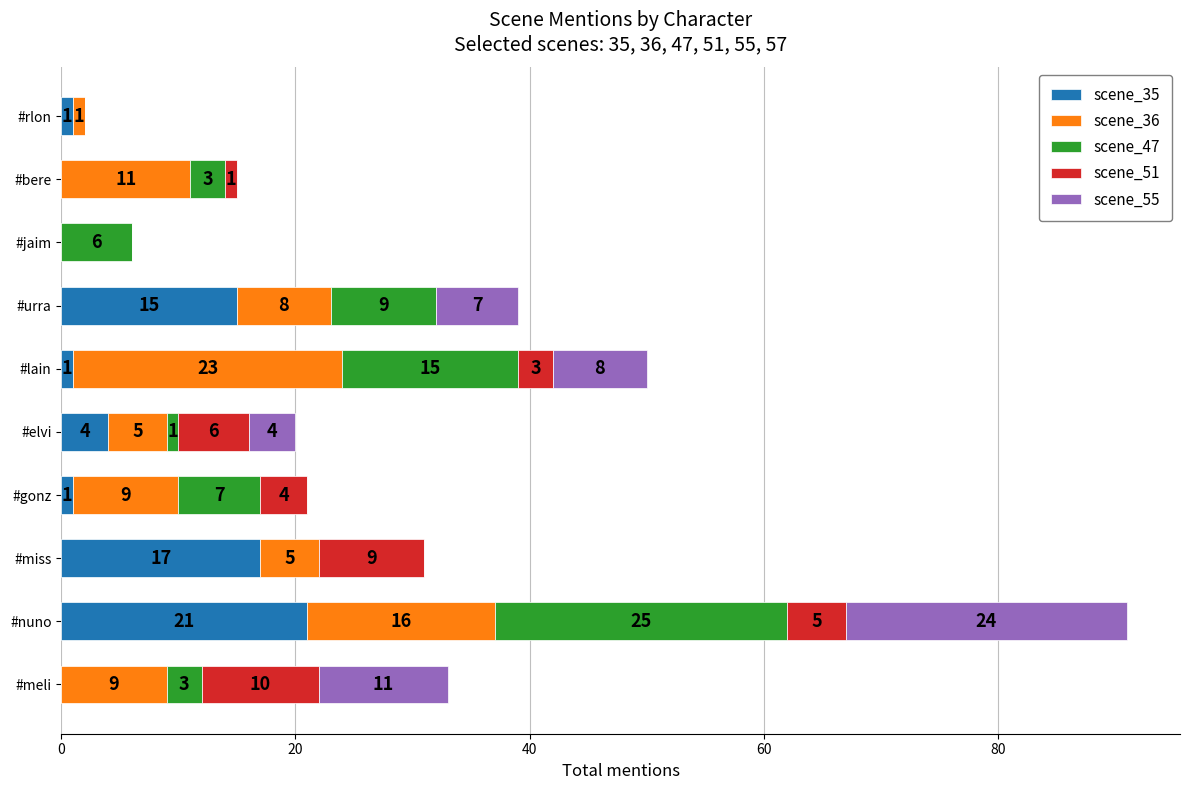

At which category is the sum across all series the highest?

#nuno